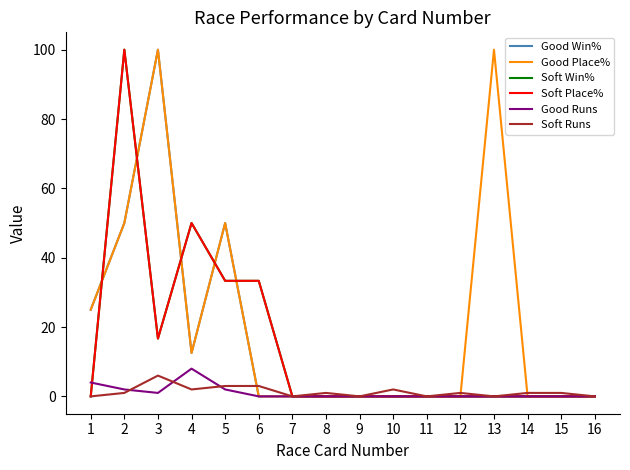

Which label corresponds to the smallest value in the chart?

6